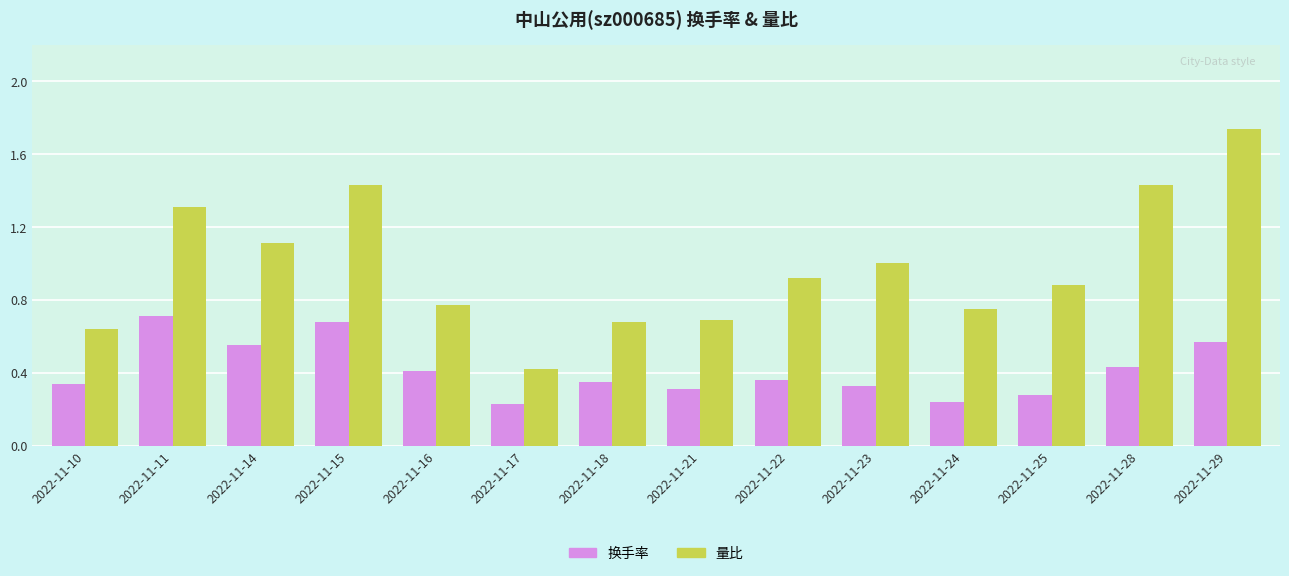

Which series changed the most between 2022-11-18 and 2022-11-23?

量比